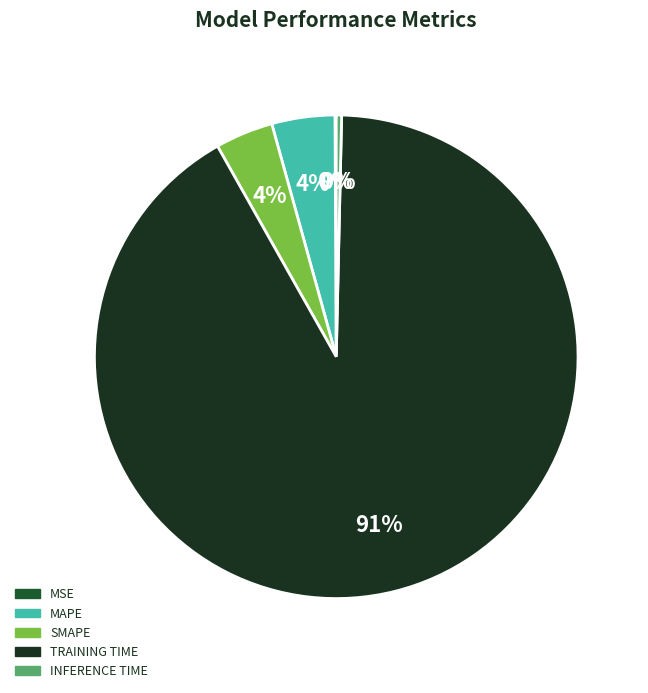

Does any single category account for the majority?

Yes